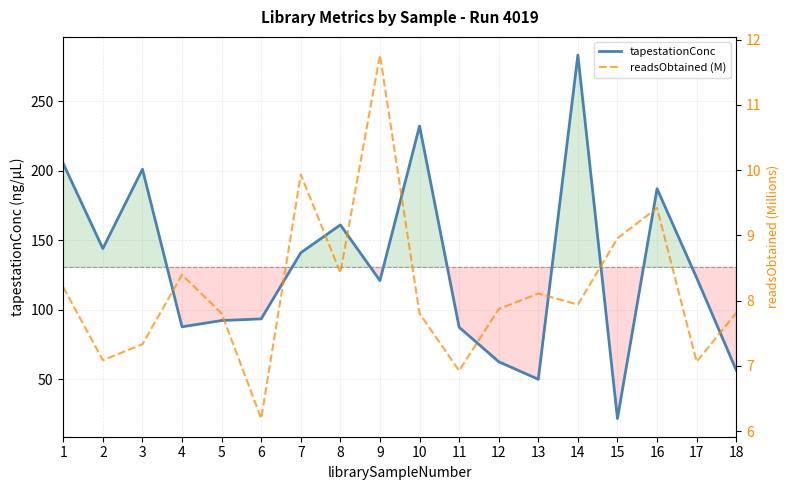

Is the value of tapestationConc at 8 greater than the value of readsObtained (M) at 18?

Yes